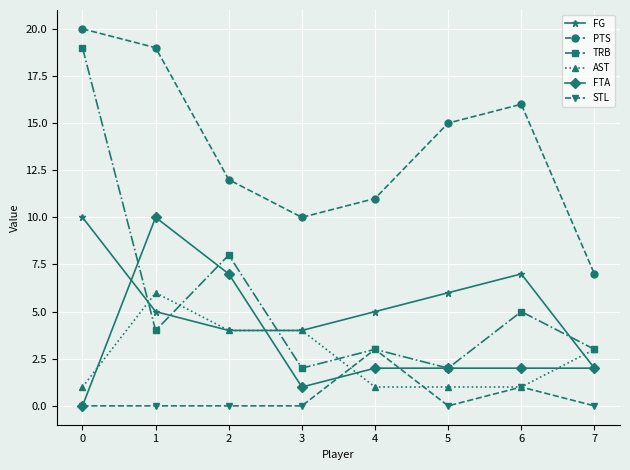

What is the value of the FG point at the 6th from the left?

6